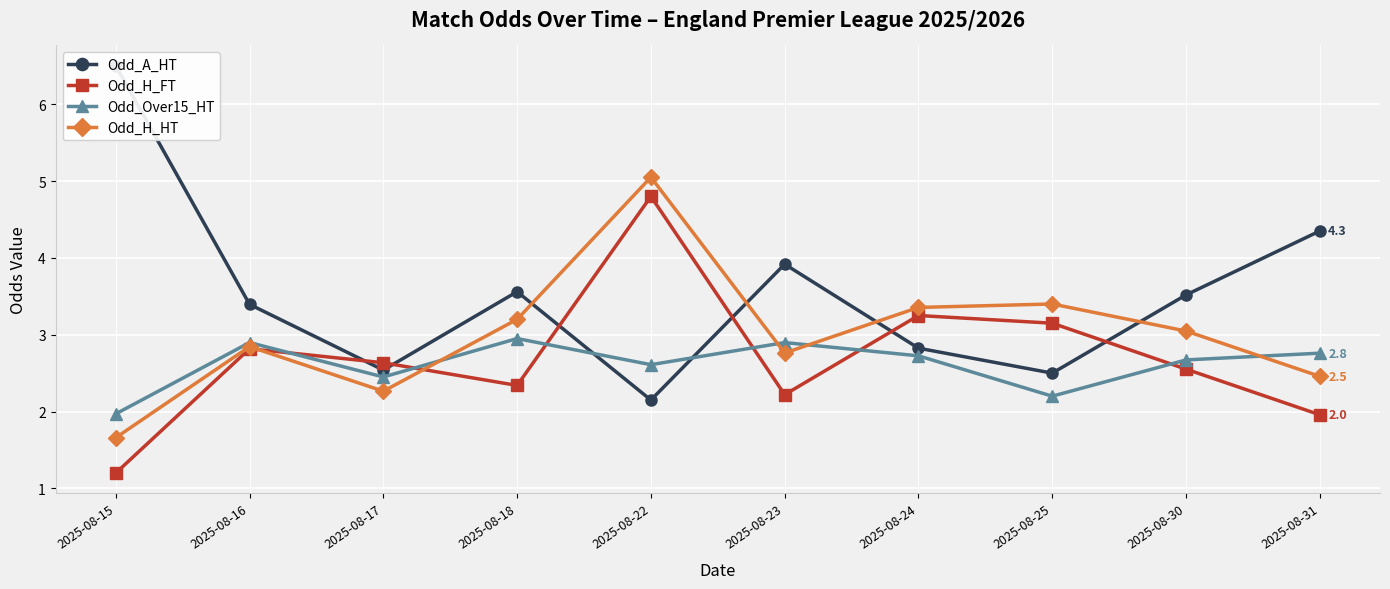

What is the total value across all series at 2025-08-31?

11.5